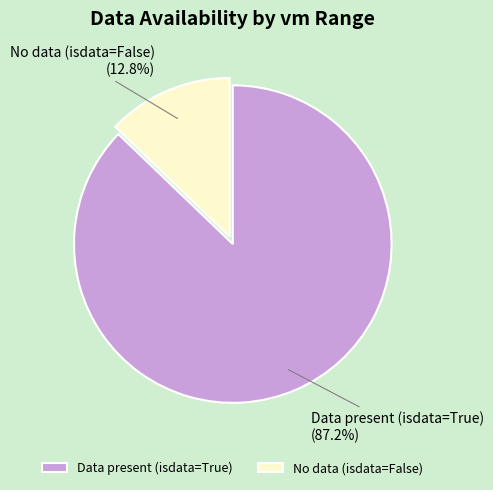

To the nearest percent, what is the difference between the largest and smallest slice percentages?

74%